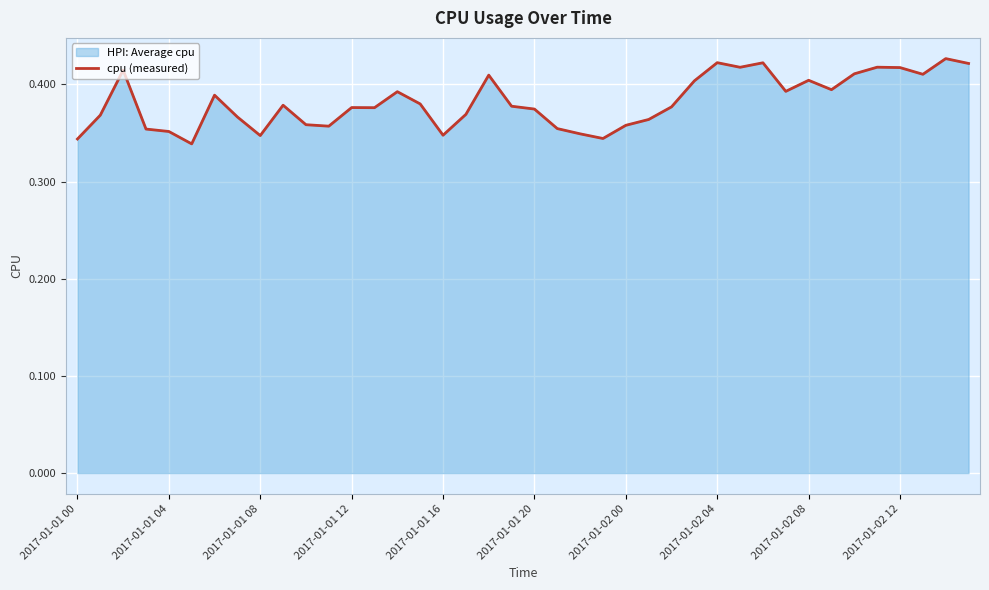

Which has a higher value, 34 or 2017-01-02 08?

34